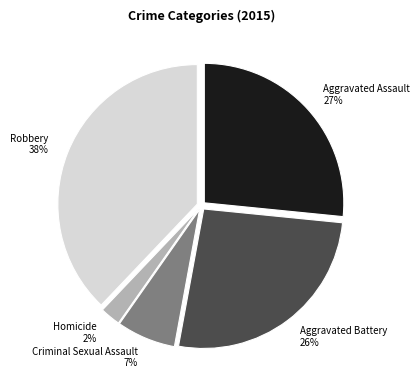

To the nearest percent, what is the average slice percentage?

20%